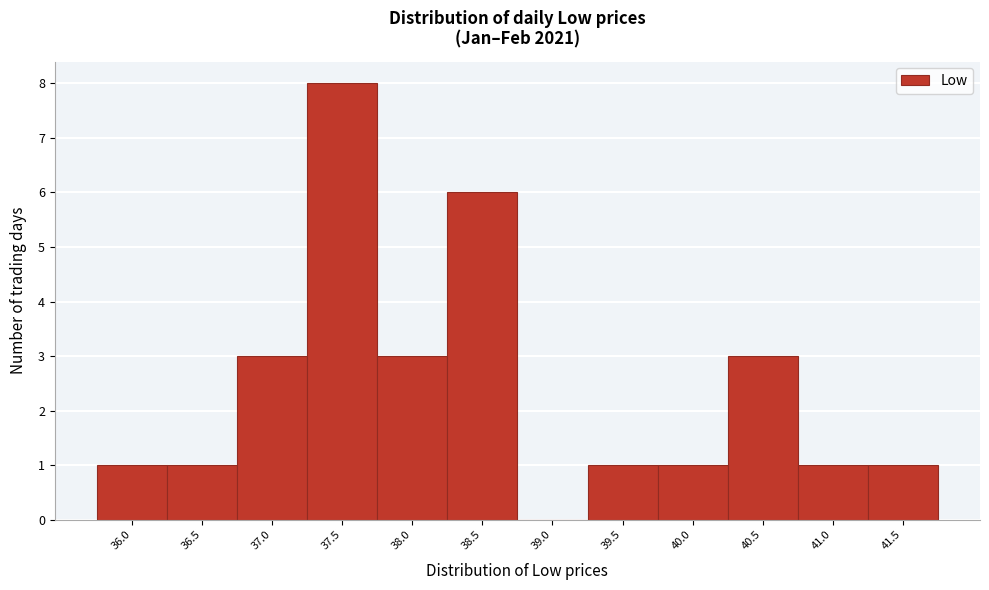

Reading left to right, list all the values displayed in this chart.

36.0=1	36.5=1	37.0=3	37.5=8	38.0=3	38.5=6	39.0=0	39.5=1	40.0=1	40.5=3	41.0=1	41.5=1